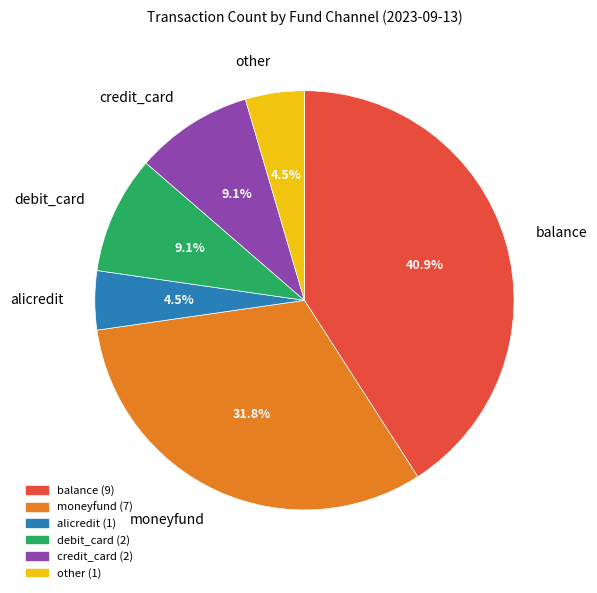

Is there any slice that represents more than half of the pie?

No